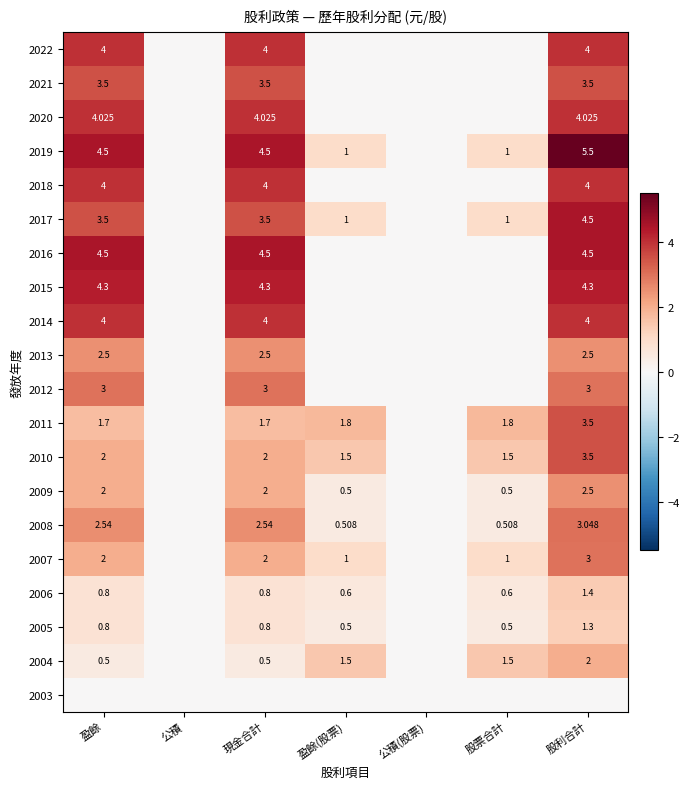

Is the value of 2010 at 現金合計 greater than the value of 2009 at 盈餘(股票)?

Yes